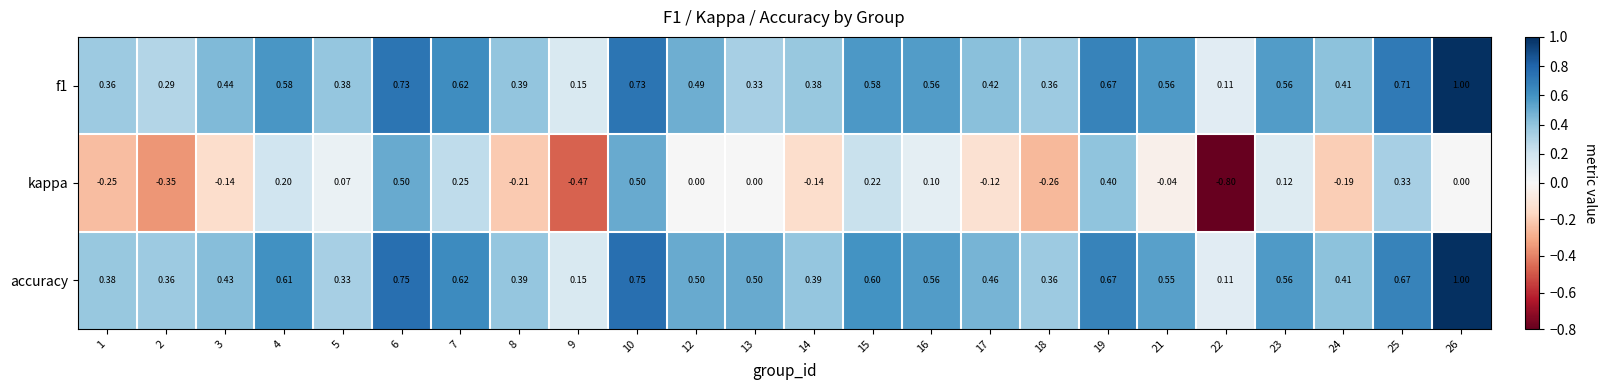

Which series has the largest total across all categories?

accuracy